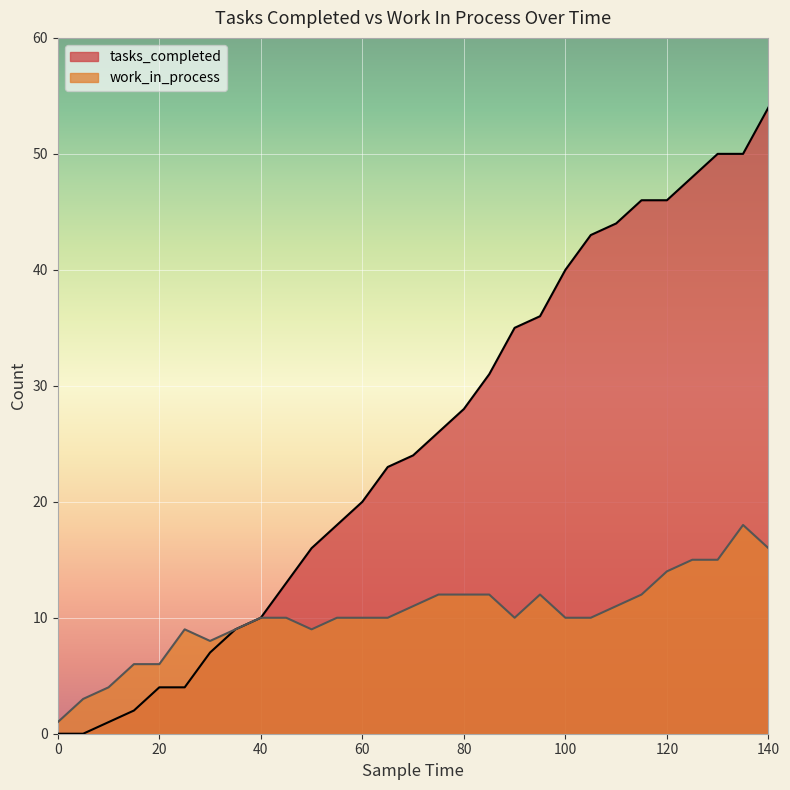

How many lines are shown in the chart?

2